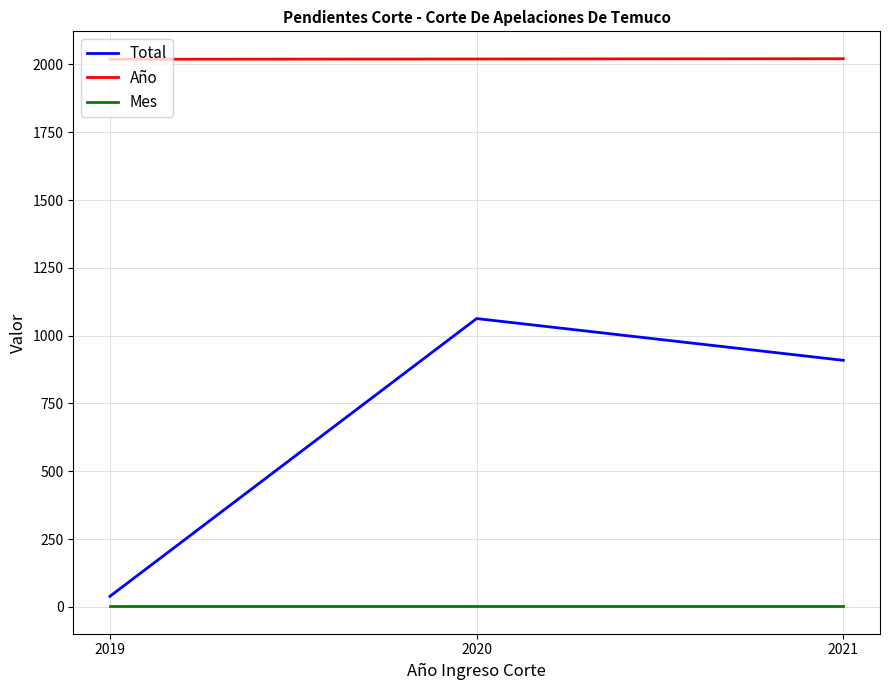

How many Año values are between 2019 and 2021?

3